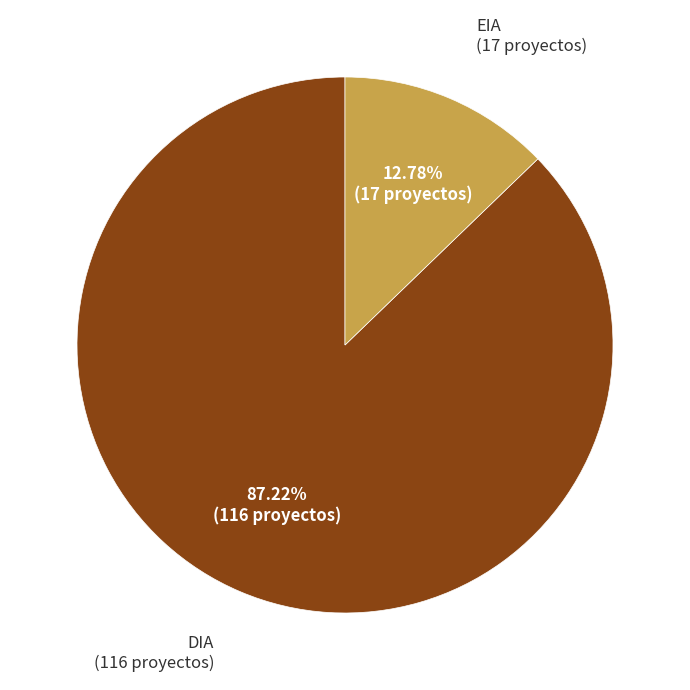

Does any single category account for the majority?

Yes